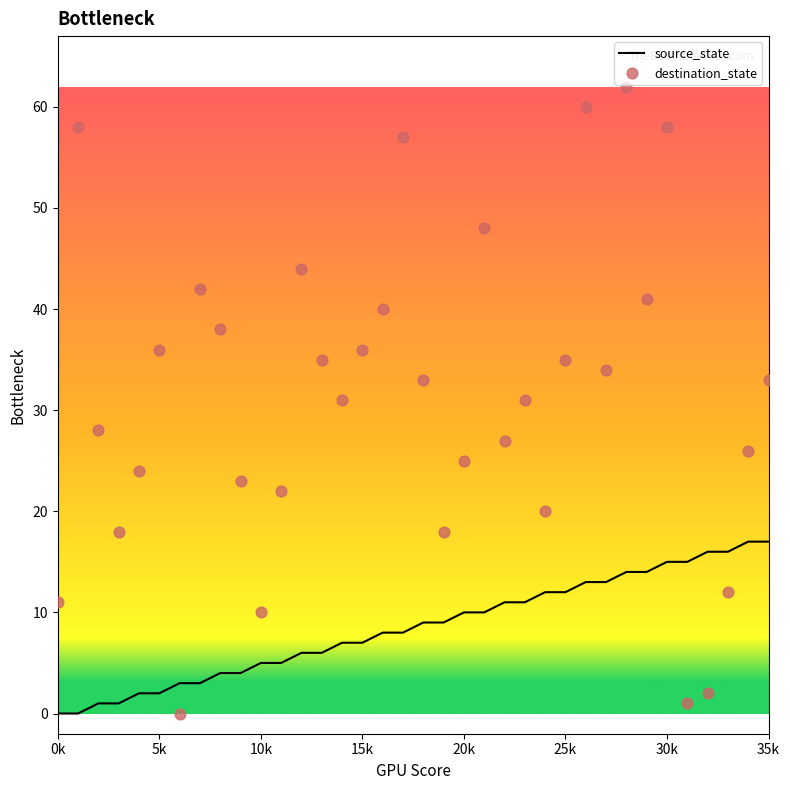

At how many categories does at least one series exceed 43?

7